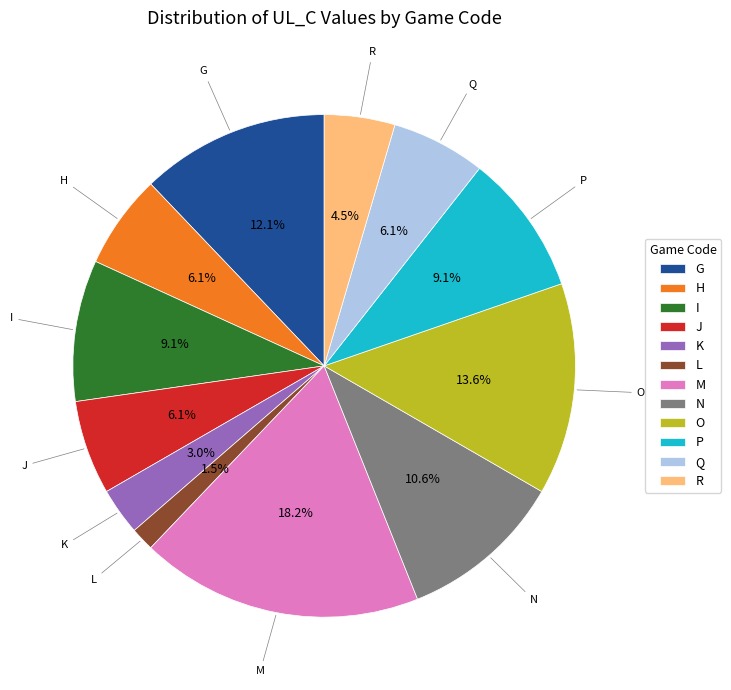

Which has a higher value, I or R?

I